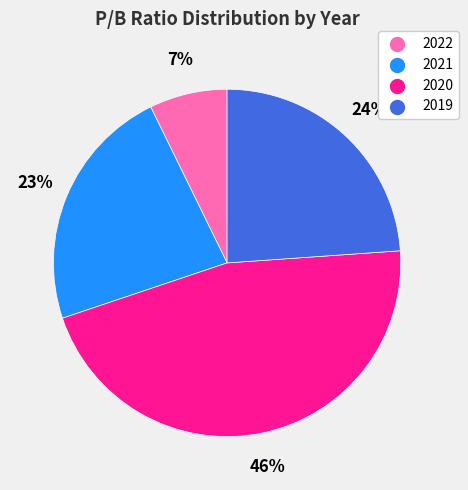

Do 2020 and 2022 together represent more than half of the pie?

Yes